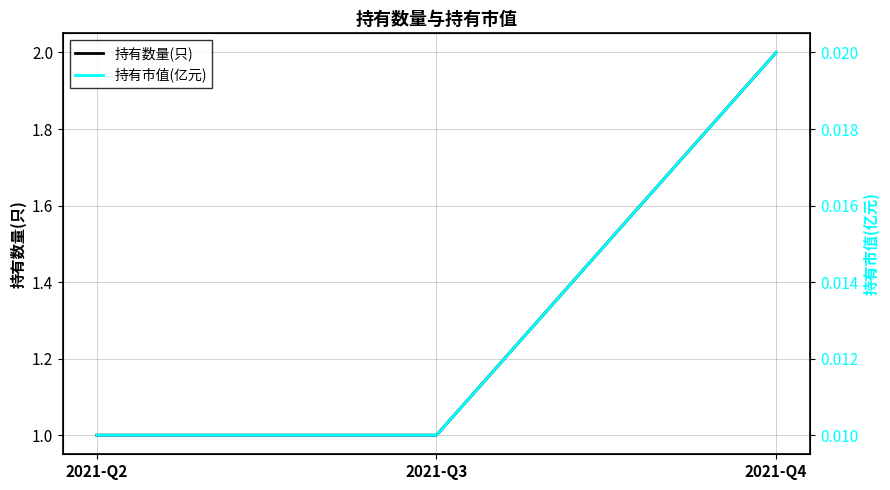

Reading right to left, transcribe all the data shown in this chart.

持有数量(只): 2021-Q4=2.0	2021-Q3=1.0	2021-Q2=1.0
持有市值(亿元): 2021-Q4=0.0	2021-Q3=0.0	2021-Q2=0.0